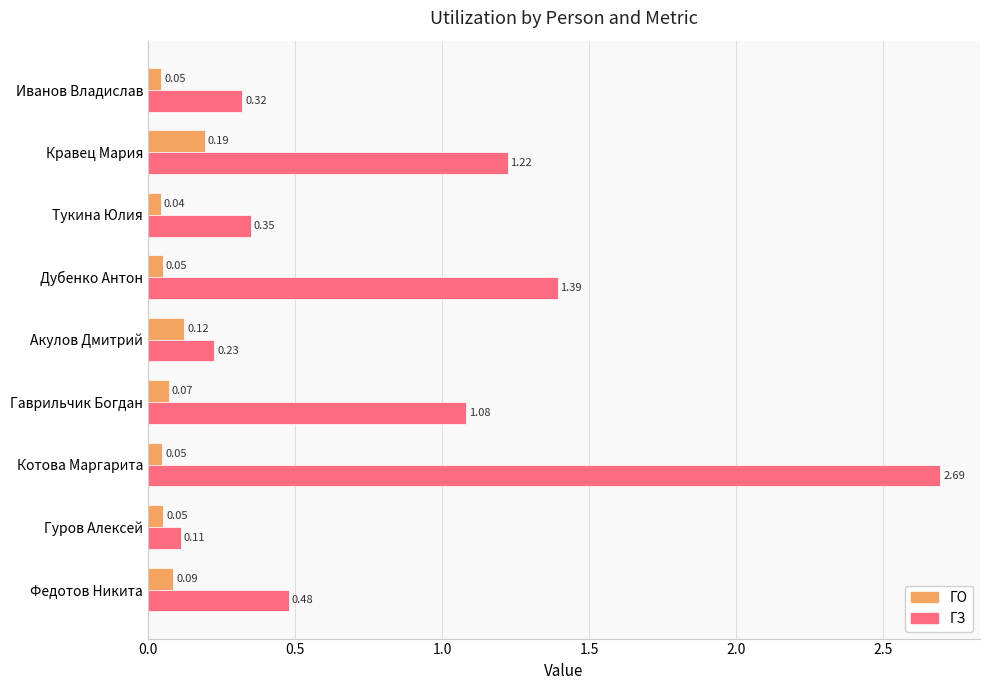

Between Иванов Владислав and Гаврильчик Богдан, which series saw the biggest shift?

ГЗ